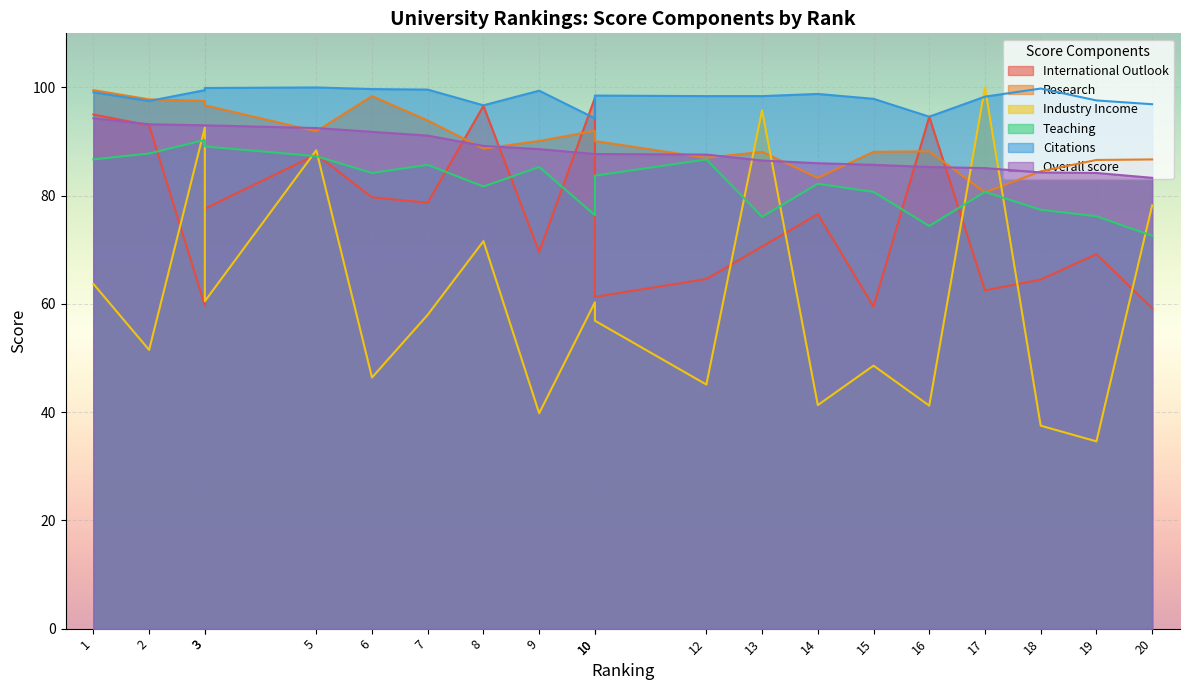

In Teaching, how many points are higher than both neighbors (excluding endpoints)?

6